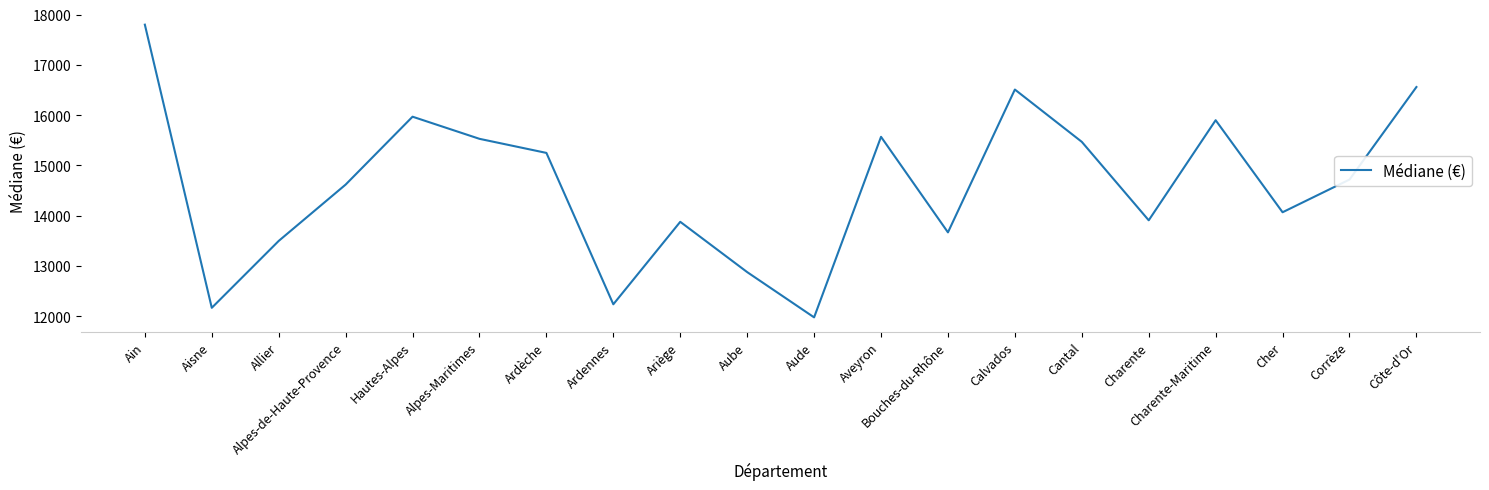

Reading right to left, transcribe all the data shown in this chart.

16560	14720	14070	15900	13910	15470	16510	13670	15570	11980	12880	13880	12240	15250	15530	15970	14620	13500	12170	17800